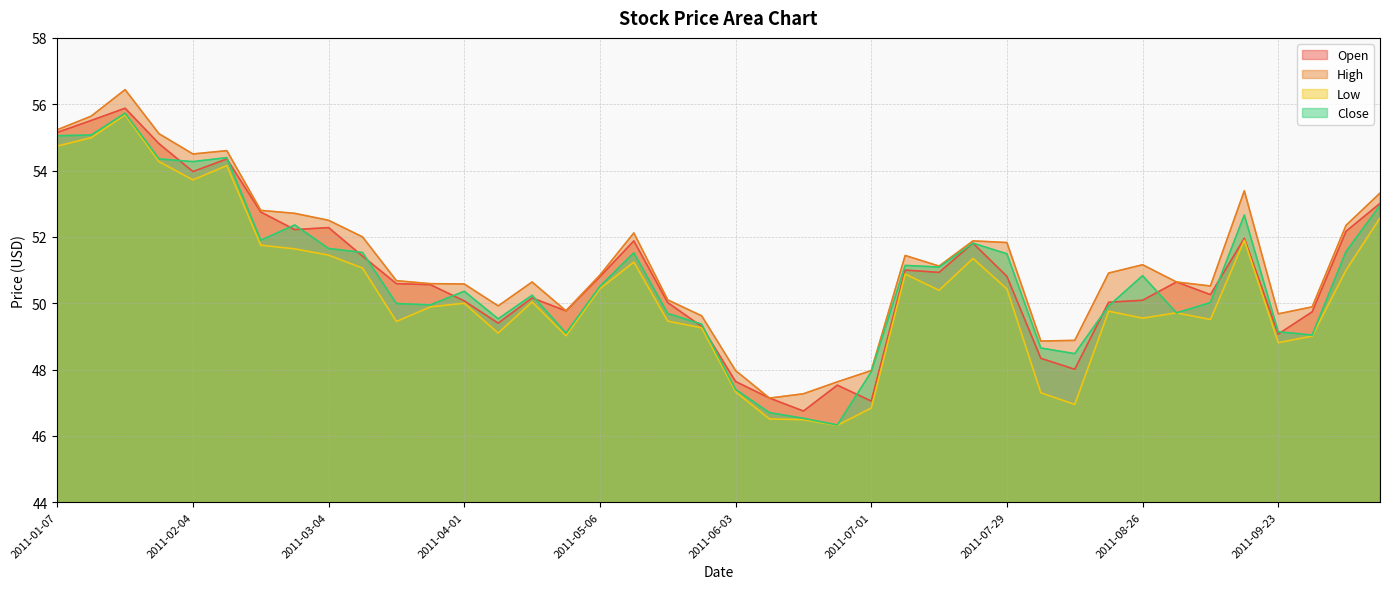

Reading left to right, list all the values displayed in this chart.

Open: 2011-01-07=55.1	2011-01-14=55.5	2011-01-21=55.9	2011-01-28=54.8	2011-02-04=54.0	2011-02-11=54.4	2011-02-18=52.8	2011-02-25=52.2	2011-03-04=52.3	2011-03-11=51.4	2011-03-18=50.6	2011-03-25=50.6	2011-04-01=50.1	2011-04-08=49.4	2011-04-15=50.2	2011-04-29=49.8	2011-05-06=50.8	2011-05-13=51.9	2011-05-20=50.0	2011-05-27=49.3	2011-06-03=47.6	2011-06-10=47.1	2011-06-17=46.8	2011-06-24=47.5	2011-07-01=47.0	2011-07-08=51.0	2011-07-15=50.9	2011-07-22=51.8	2011-07-29=50.8	2011-08-05=48.3	2011-08-12=48.0	2011-08-19=50.0	2011-08-26=50.1	2011-09-02=50.6	2011-09-09=50.3	2011-09-16=52.0	2011-09-23=49.1	2011-09-30=49.7	2011-10-07=52.2	2011-10-14=53.0
High: 2011-01-07=55.2	2011-01-14=55.6	2011-01-21=56.4	2011-01-28=55.1	2011-02-04=54.5	2011-02-11=54.6	2011-02-18=52.8	2011-02-25=52.7	2011-03-04=52.5	2011-03-11=52.0	2011-03-18=50.7	2011-03-25=50.6	2011-04-01=50.6	2011-04-08=49.9	2011-04-15=50.6	2011-04-29=49.8	2011-05-06=50.9	2011-05-13=52.1	2011-05-20=50.1	2011-05-27=49.6	2011-06-03=48.0	2011-06-10=47.1	2011-06-17=47.3	2011-06-24=47.6	2011-07-01=48.0	2011-07-08=51.4	2011-07-15=51.1	2011-07-22=51.9	2011-07-29=51.8	2011-08-05=48.9	2011-08-12=48.9	2011-08-19=50.9	2011-08-26=51.2	2011-09-02=50.6	2011-09-09=50.5	2011-09-16=53.4	2011-09-23=49.7	2011-09-30=49.9	2011-10-07=52.4	2011-10-14=53.3
Low: 2011-01-07=54.7	2011-01-14=55.0	2011-01-21=55.7	2011-01-28=54.3	2011-02-04=53.7	2011-02-11=54.1	2011-02-18=51.8	2011-02-25=51.6	2011-03-04=51.5	2011-03-11=51.1	2011-03-18=49.5	2011-03-25=49.9	2011-04-01=50.0	2011-04-08=49.1	2011-04-15=50.0	2011-04-29=49.0	2011-05-06=50.4	2011-05-13=51.2	2011-05-20=49.5	2011-05-27=49.3	2011-06-03=47.3	2011-06-10=46.5	2011-06-17=46.5	2011-06-24=46.3	2011-07-01=46.8	2011-07-08=50.9	2011-07-15=50.4	2011-07-22=51.4	2011-07-29=50.4	2011-08-05=47.3	2011-08-12=47.0	2011-08-19=49.8	2011-08-26=49.5	2011-09-02=49.7	2011-09-09=49.5	2011-09-16=51.9	2011-09-23=48.8	2011-09-30=49.0	2011-10-07=51.0	2011-10-14=52.6
Close: 2011-01-07=55.0	2011-01-14=55.1	2011-01-21=55.7	2011-01-28=54.4	2011-02-04=54.3	2011-02-11=54.4	2011-02-18=51.9	2011-02-25=52.4	2011-03-04=51.6	2011-03-11=51.5	2011-03-18=50.0	2011-03-25=50.0	2011-04-01=50.4	2011-04-08=49.5	2011-04-15=50.2	2011-04-29=49.1	2011-05-06=50.5	2011-05-13=51.5	2011-05-20=49.7	2011-05-27=49.4	2011-06-03=47.4	2011-06-10=46.7	2011-06-17=46.5	2011-06-24=46.3	2011-07-01=47.9	2011-07-08=51.1	2011-07-15=51.1	2011-07-22=51.8	2011-07-29=51.5	2011-08-05=48.6	2011-08-12=48.5	2011-08-19=49.9	2011-08-26=50.8	2011-09-02=49.7	2011-09-09=50.0	2011-09-16=52.7	2011-09-23=49.1	2011-09-30=49.0	2011-10-07=51.6	2011-10-14=53.0